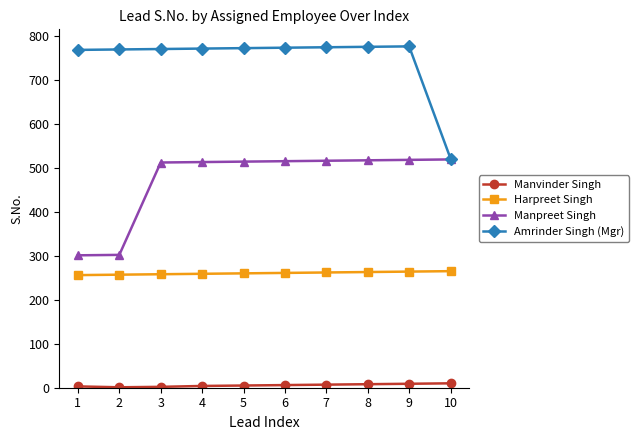

What is the maximum value shown in the chart?

776